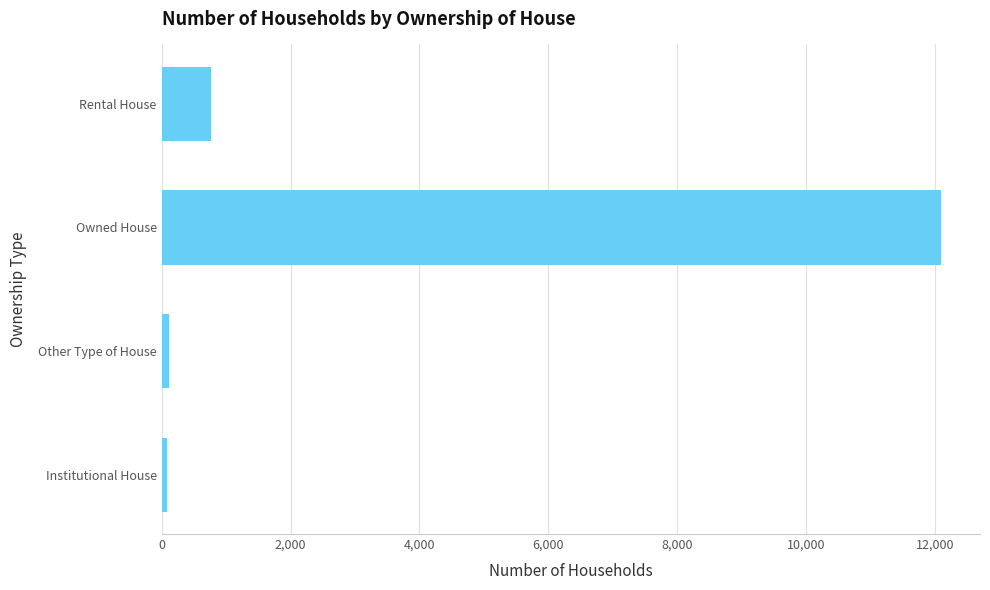

Is it true that the value at Owned House is 5034?

False